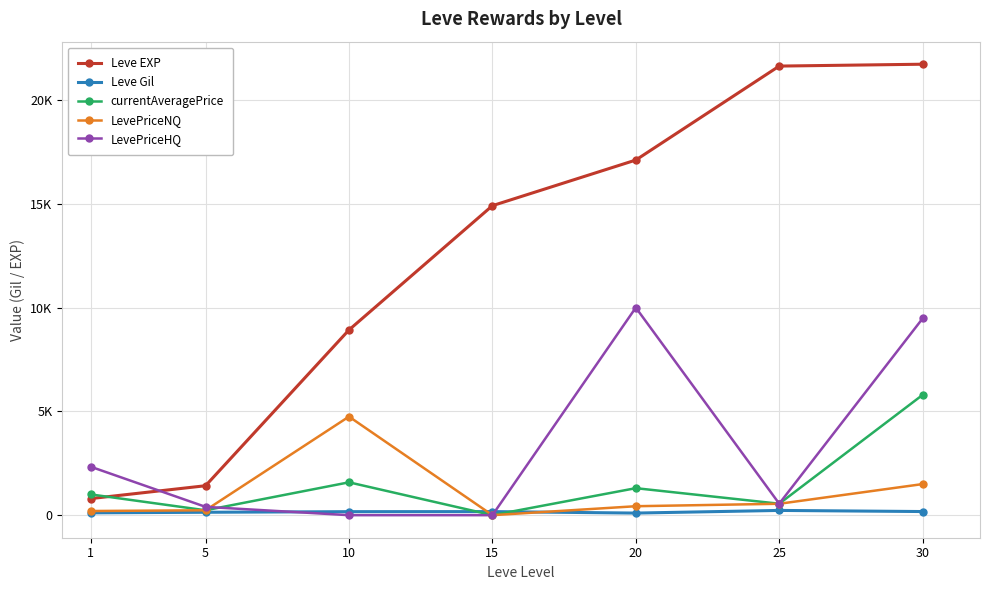

Reading left to right, what are all the values shown in this chart?

Leve EXP: 800.0	1420.0	8930.0	14920.0	17120.0	21650.0	21740.0
Leve Gil: 113.0	140.0	169.0	172.0	101.0	229.0	175.0
currentAveragePrice: 1000.1	235.8	1584.1	0.0	1301.9	551.9	5798.6
LevePriceNQ: 200.5	235.8	4752.3	0.0	431.5	549.6	1499.2
LevePriceHQ: 2332.8	400.5	0.0	0.0	10006.0	554.4	9483.9